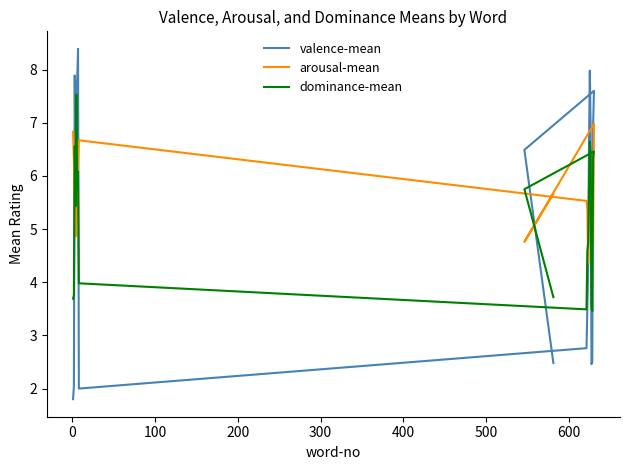

How many intersections are there between arousal-mean and valence-mean?

6